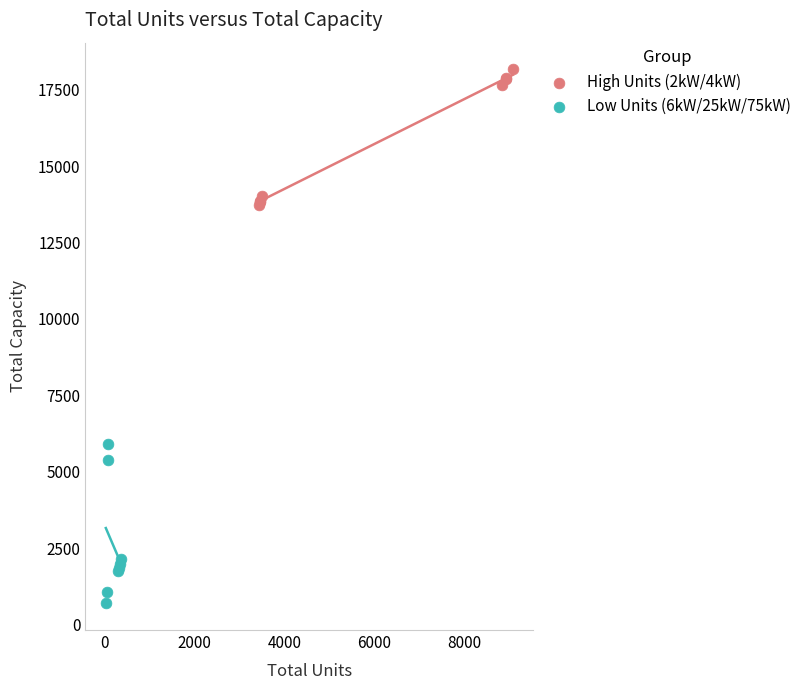

Which series contains the lowest Y value?

Low Units (6kW/25kW/75kW)